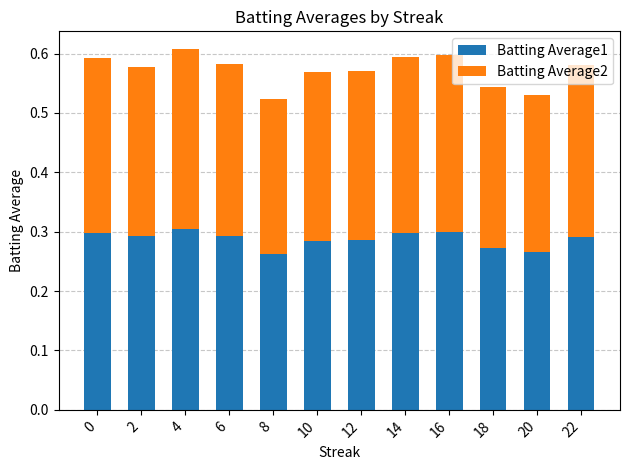

What is the sum of all Batting Average1 values?

3.4